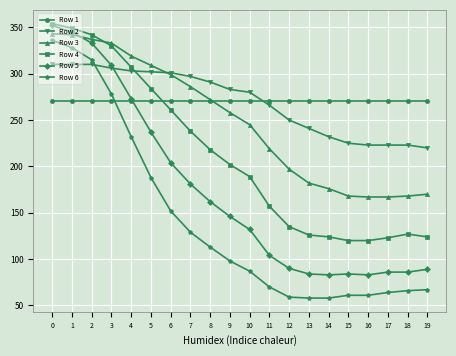

What is the highest value of the Row 3 series?

343